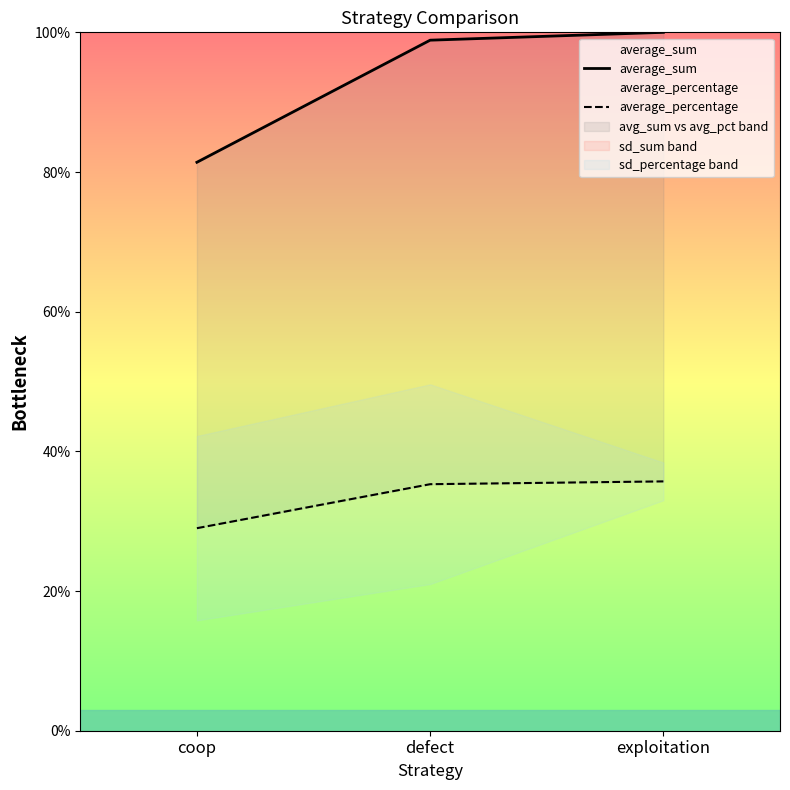

Which label corresponds to the largest value in the chart?

exploitation